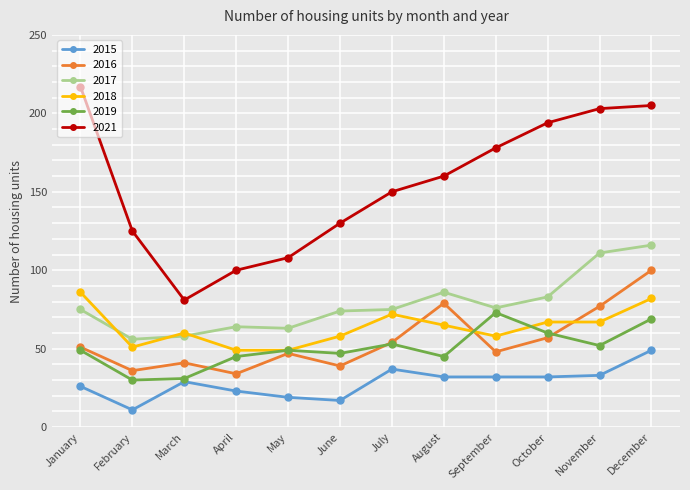

Is it true that 2015 equals 66 at July?

False